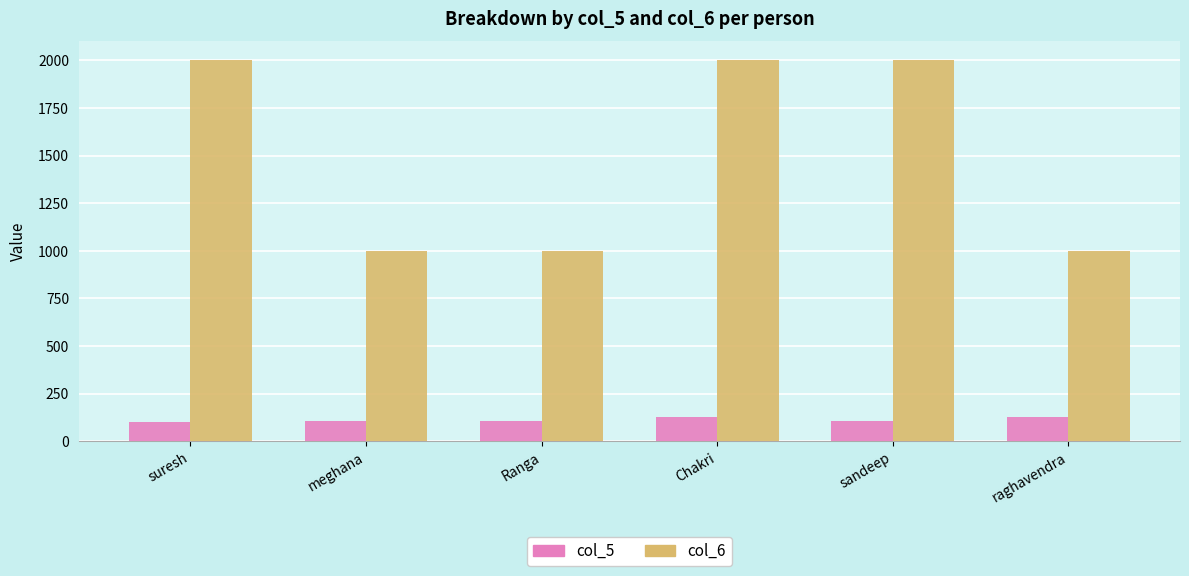

Rank the series by their maximum value, from lowest to highest.

col_5, col_6